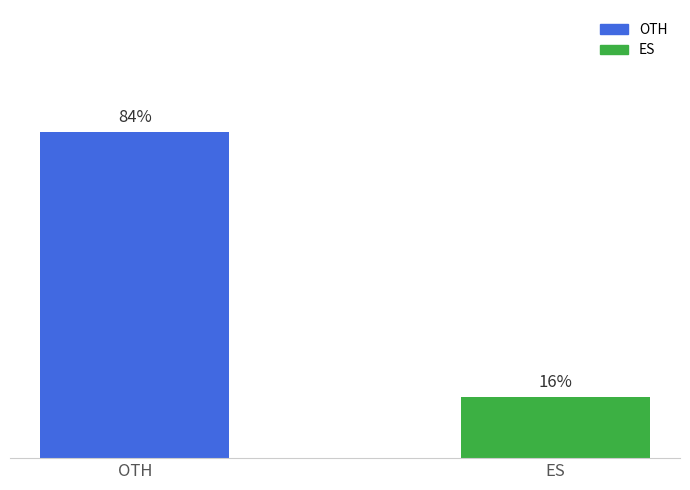

Which label corresponds to the largest value in the chart?

OTH